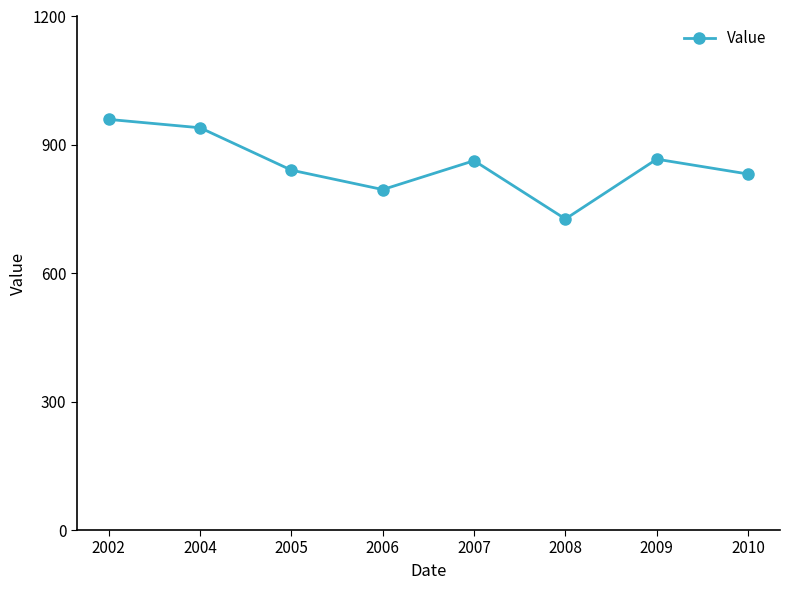

What is the difference between the maximum and second lowest values?

163.9